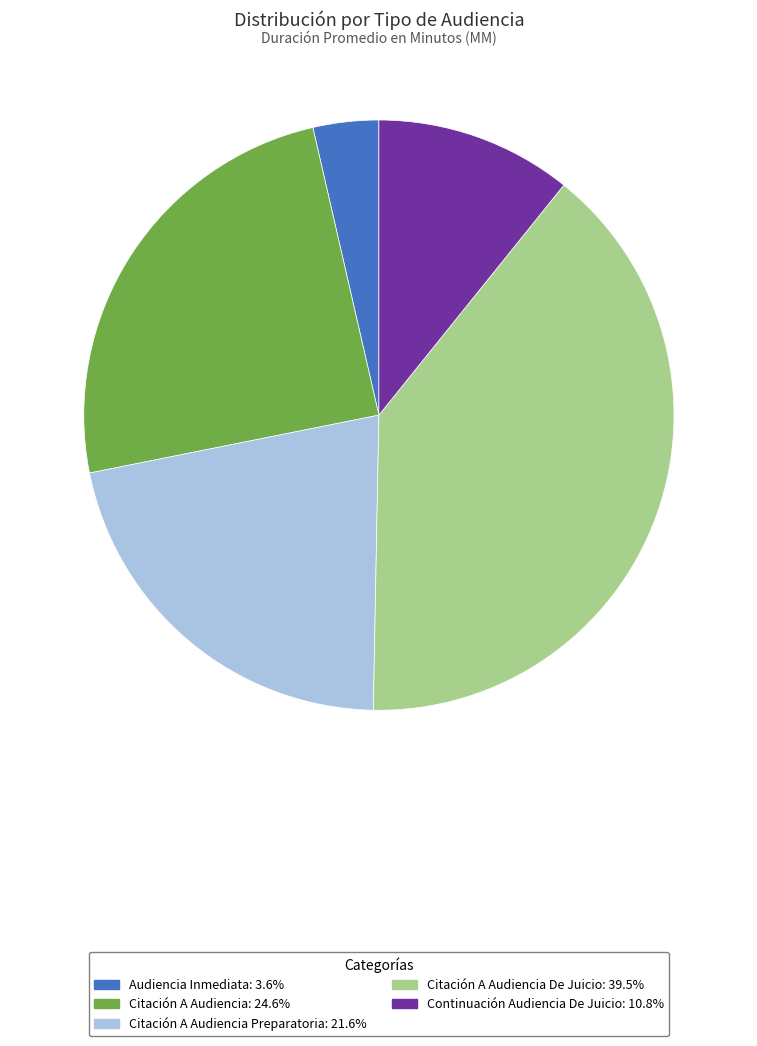

Is there a majority slice in this chart?

No